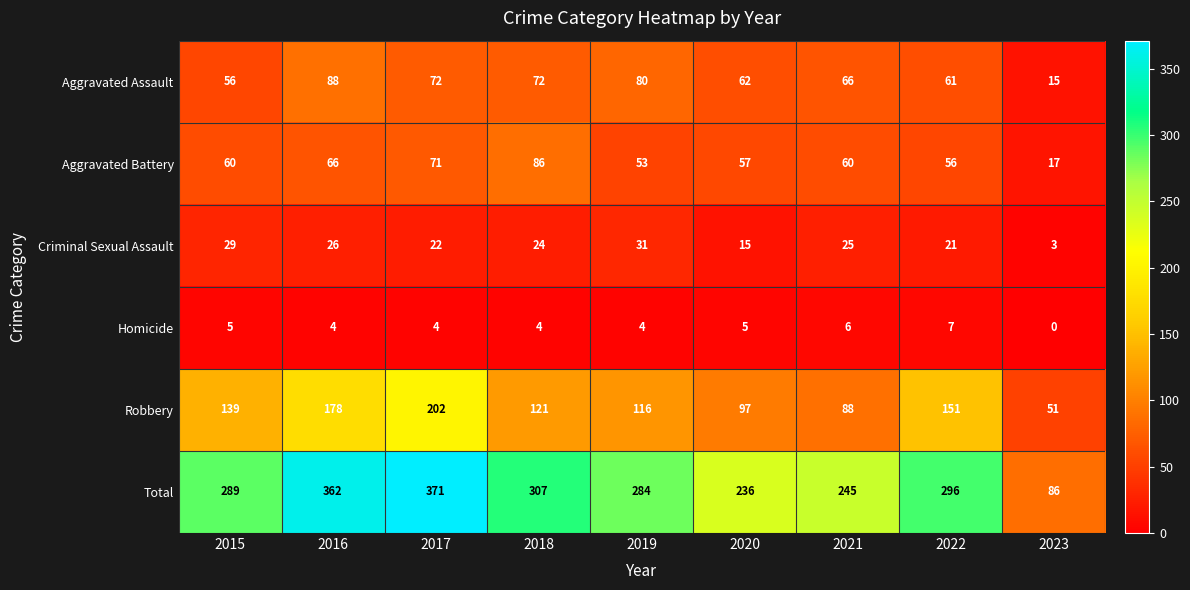

True or false: Total has a value of 284 at 2019.

True